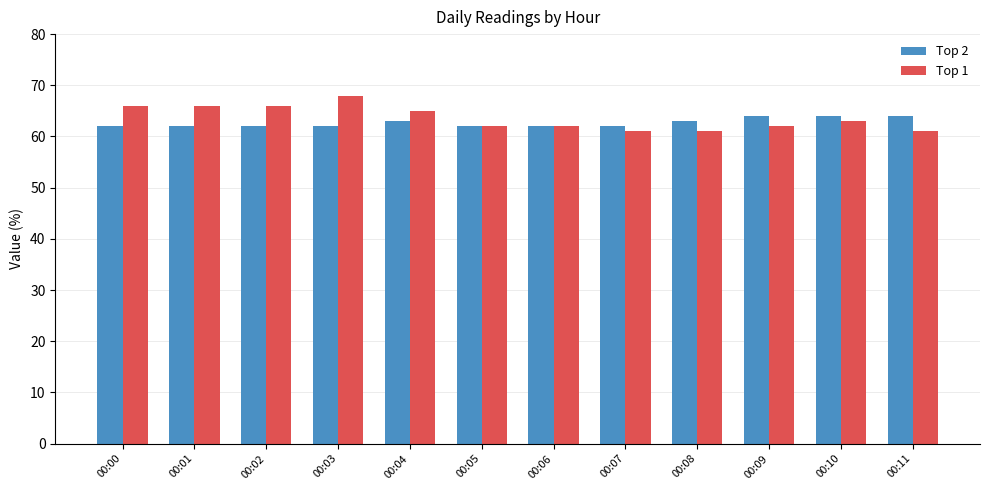

List the series in order of their peak value, lowest first.

Top 2, Top 1